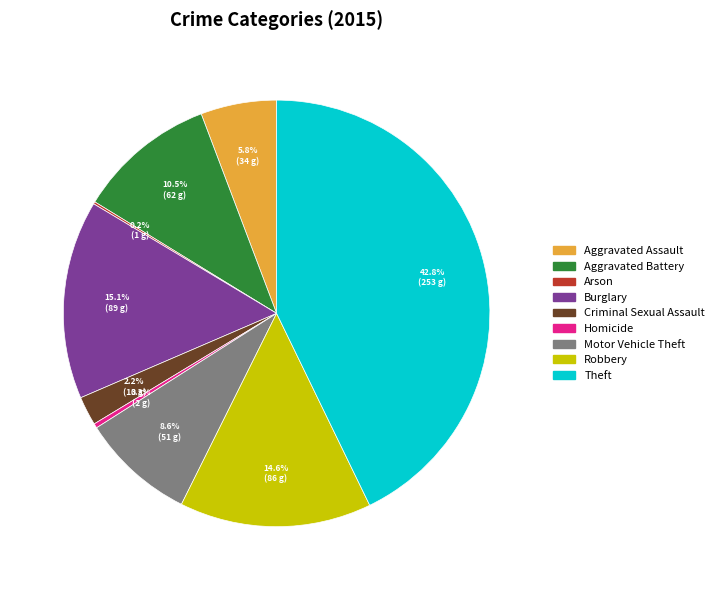

Is it true that Robbery is 15% of the pie?

True